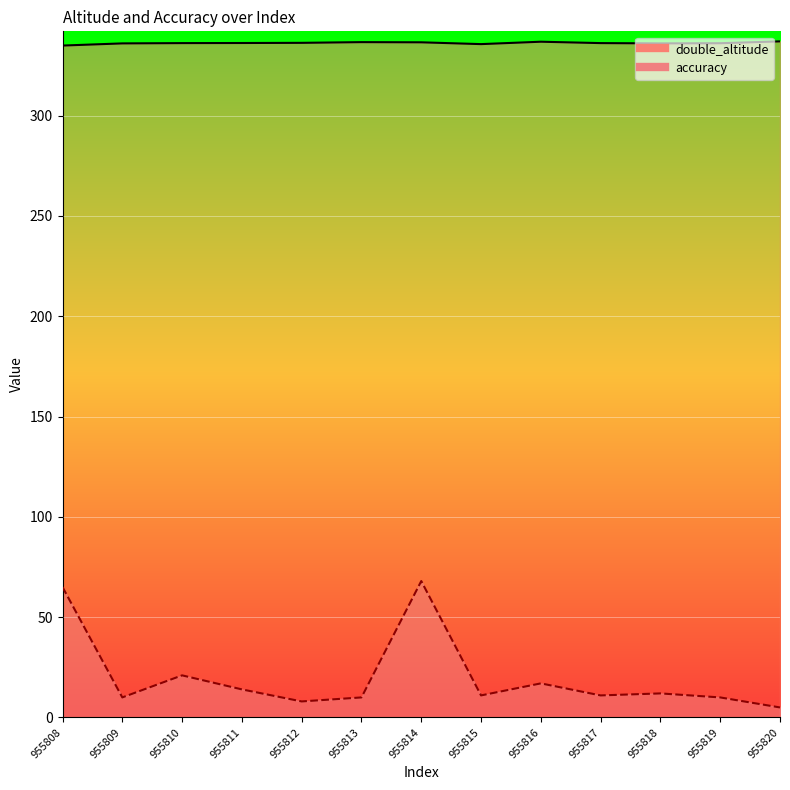

Rank the categories by double_altitude value from highest to lowest.

955820, 955816, 955813, 955814, 955812, 955811, 955817, 955810, 955819, 955818, 955809, 955815, 955808